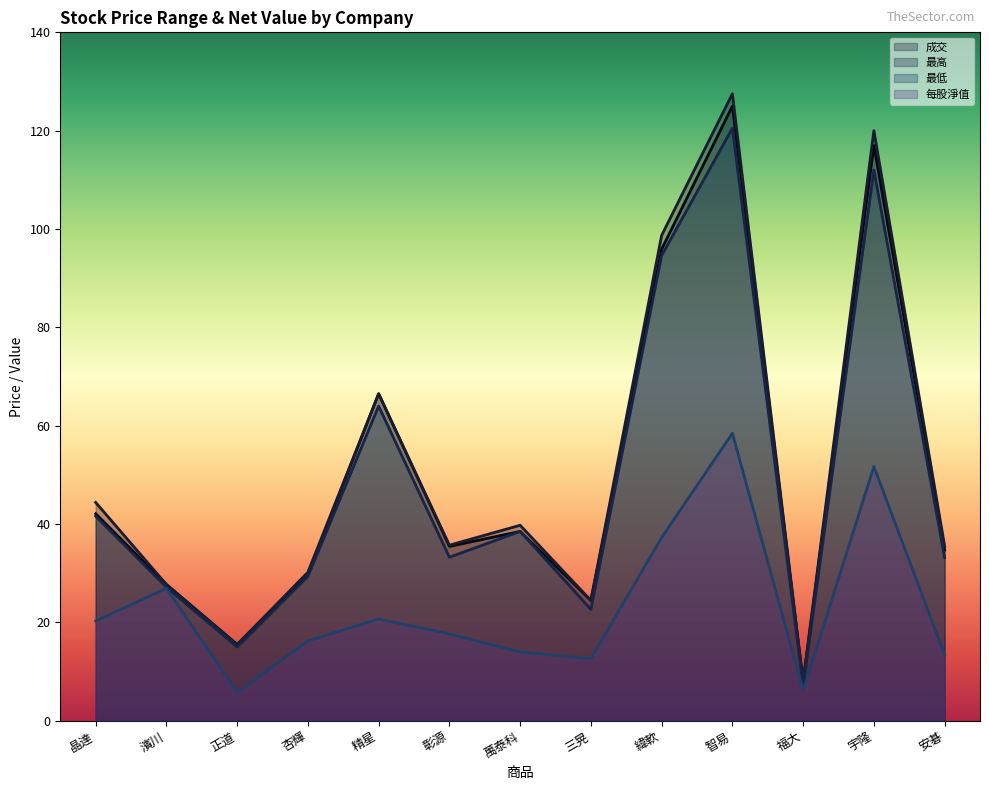

What is the spread (max minus min) of values at 智易?

69.0